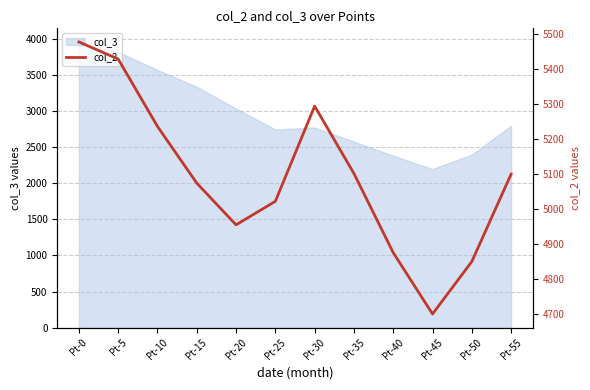

Reading left to right, transcribe all the data shown in this chart.

5478.1	5429.1	5236.4	5074.3	4955.0	5022.3	5294.5	5101.8	4875.4	4700.0	4850.0	5100.0